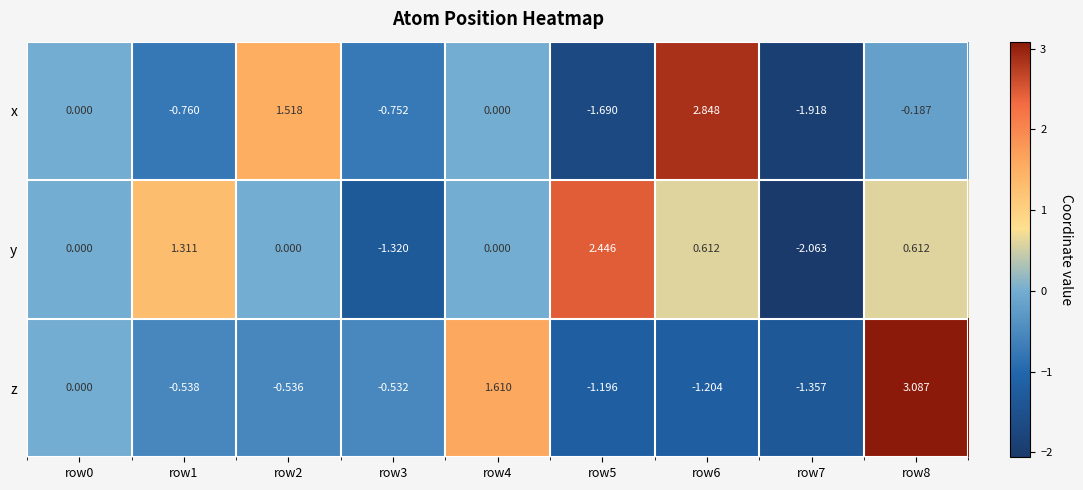

Which series changed the most between row0 and row7?

y